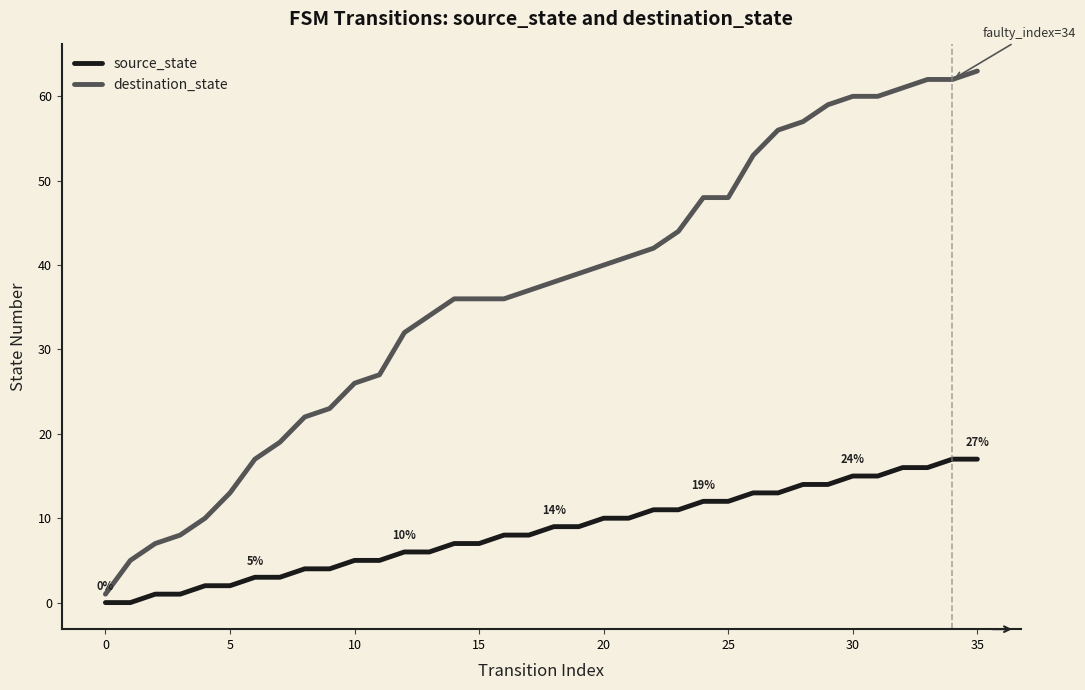

List the series in order of their peak value, highest first.

destination_state, source_state